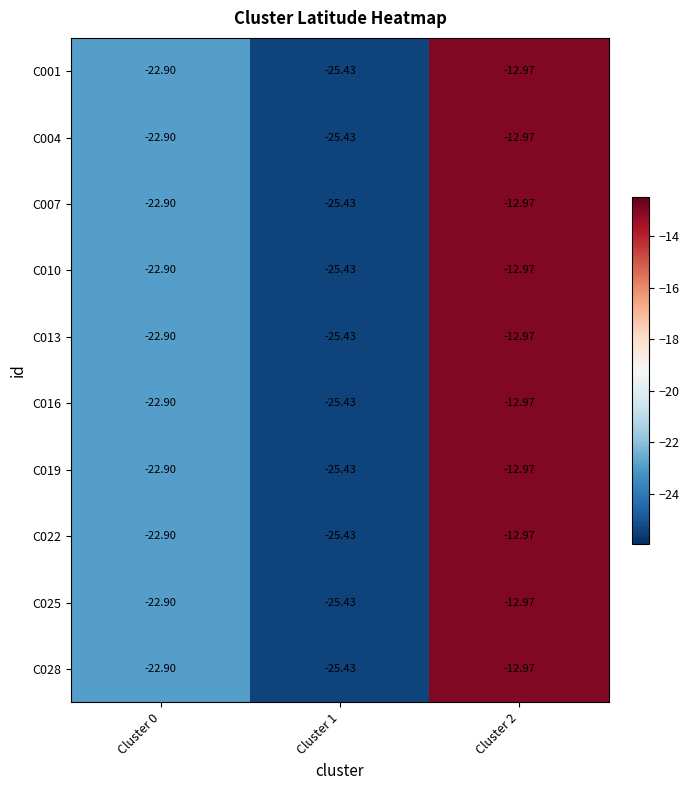

Is the value of C010 at Cluster 0 greater than the value of C016 at Cluster 2?

No